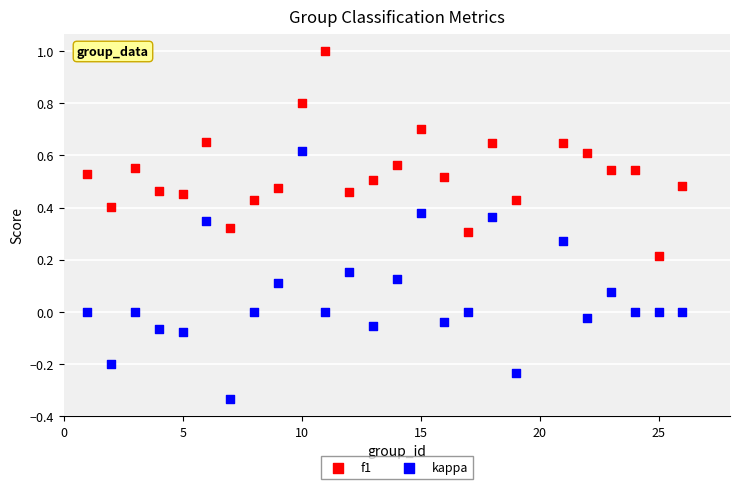

Which series contains the lowest Y value?

kappa